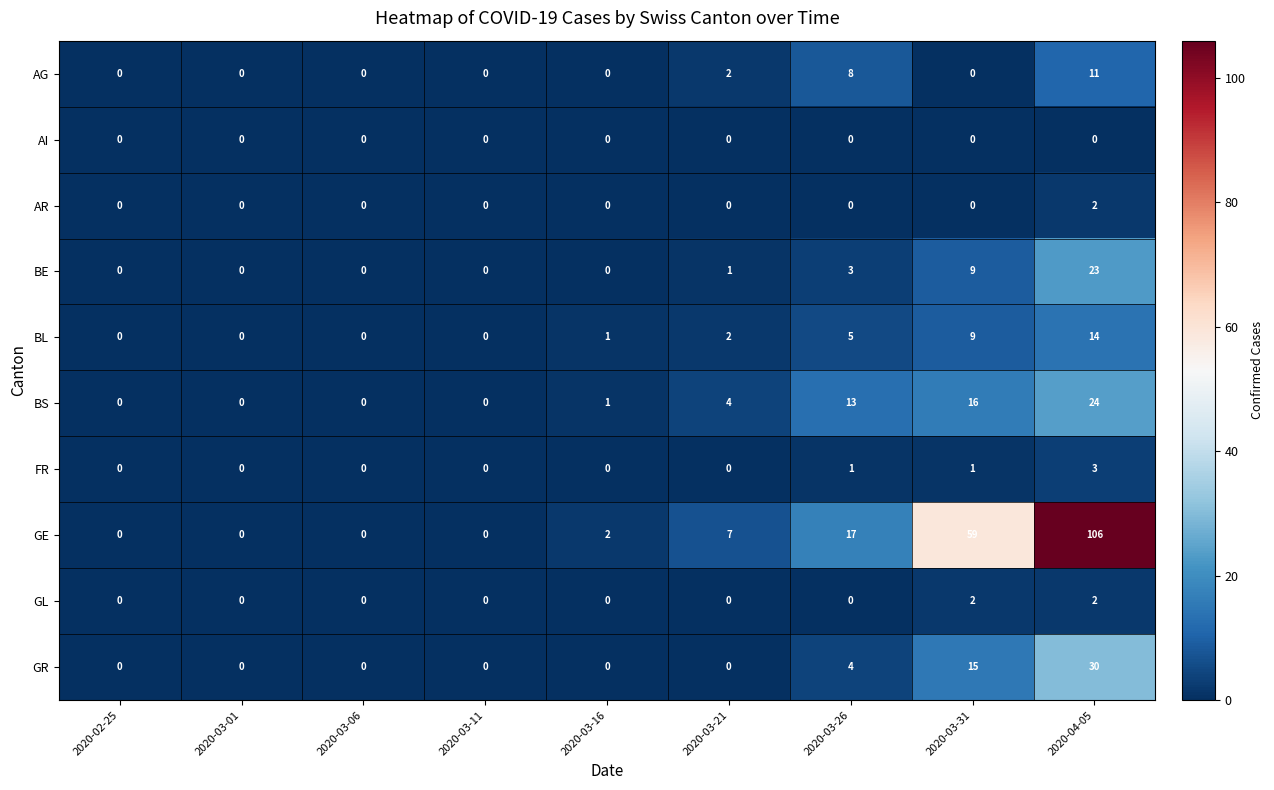

Count the number of data series in this chart.

10